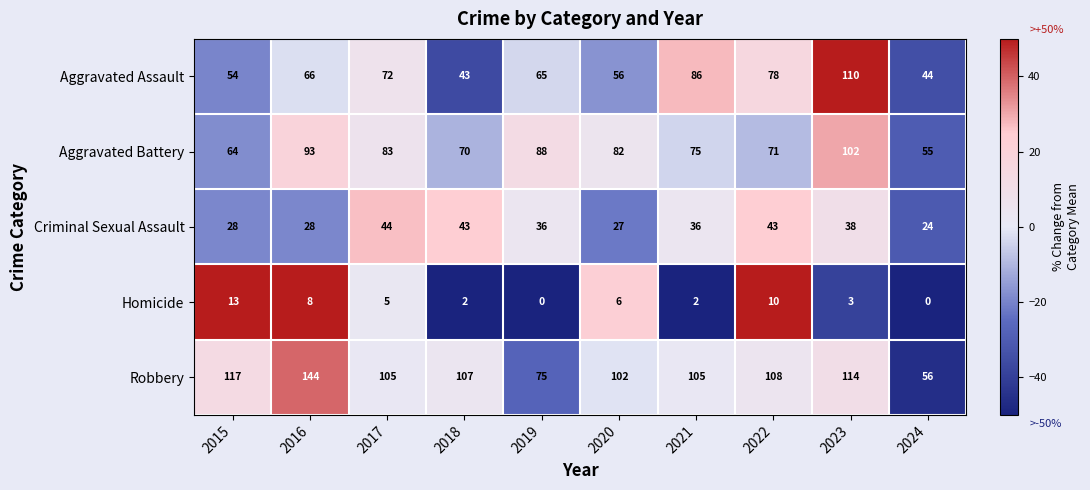

Which series changed the most between 2015 and 2018?

Criminal Sexual Assault